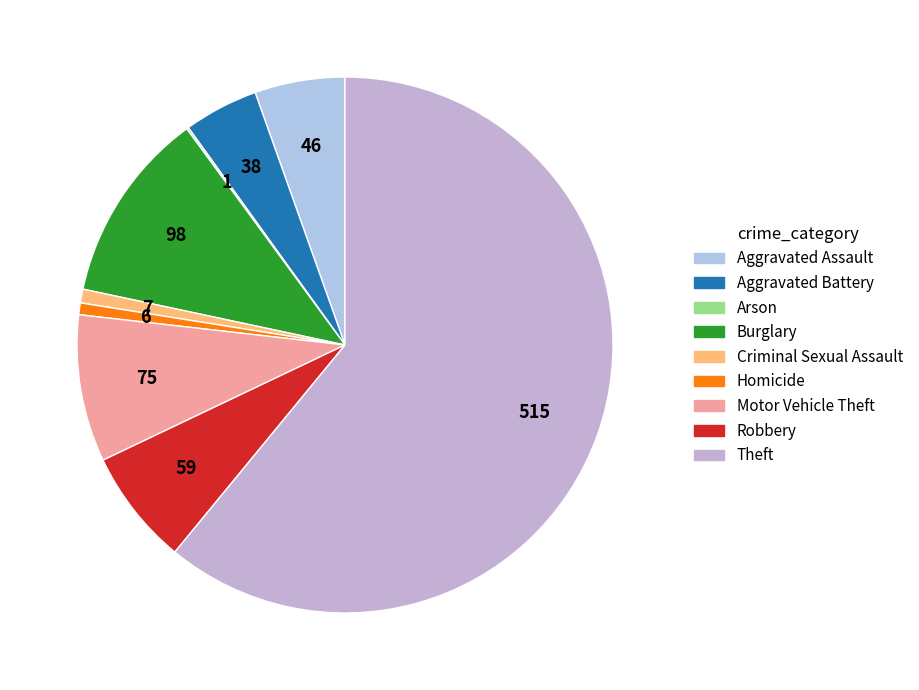

How many slices are in this pie chart?

9